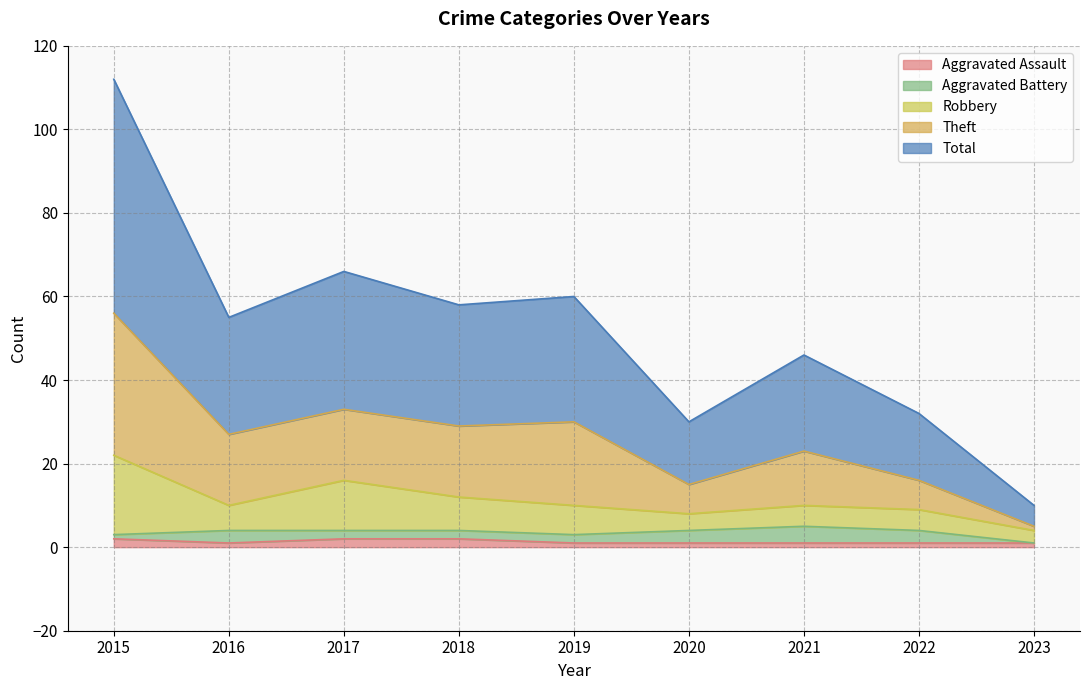

What is the average value of the Total series?

26